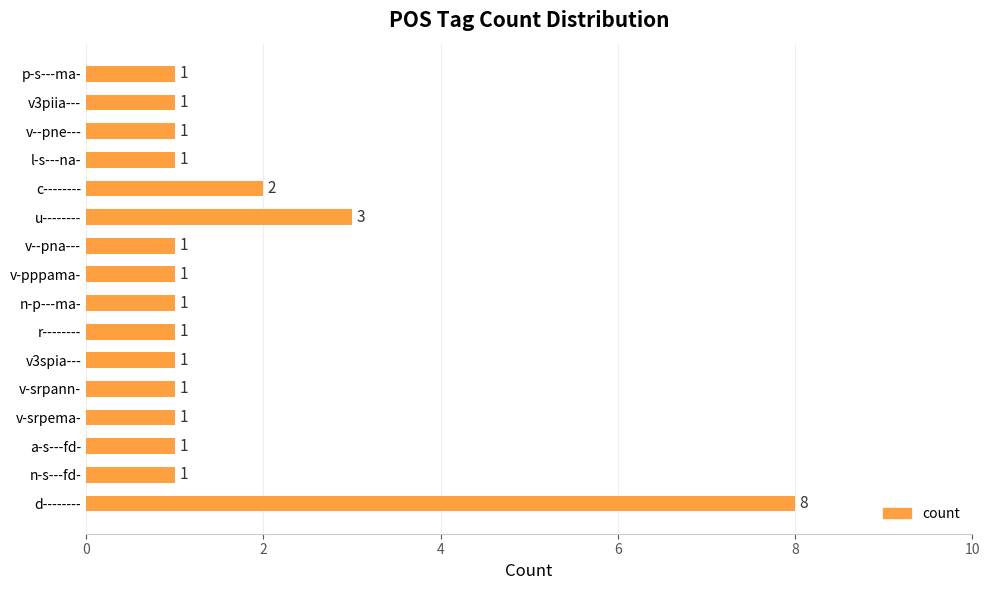

What is the maximum value shown in the chart?

8